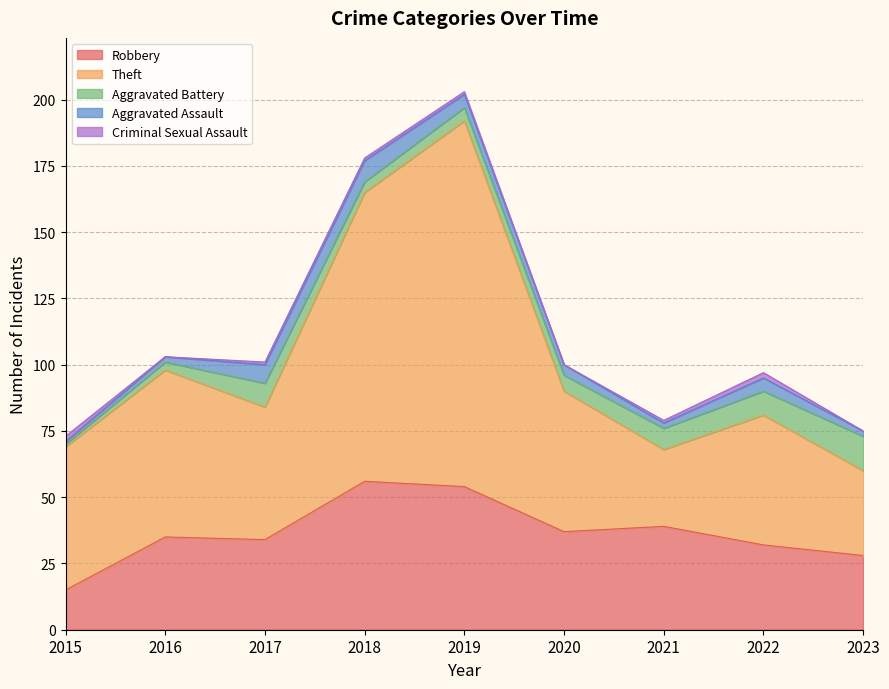

What is the value of the Criminal Sexual Assault point at the 5th from the left?

1